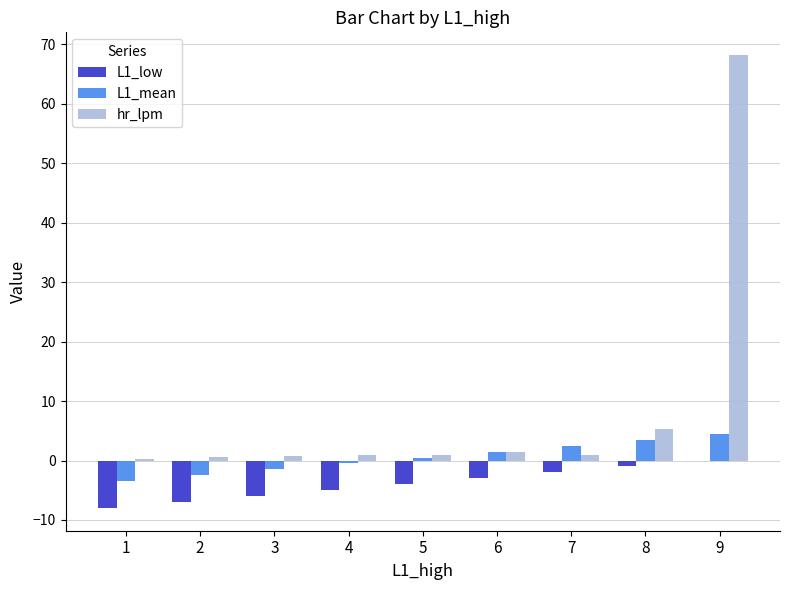

Which series has the largest total across all categories?

hr_lpm